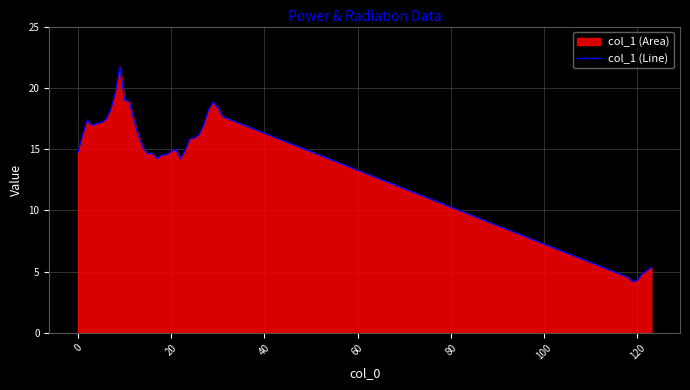

What is the greatest value displayed?

21.7